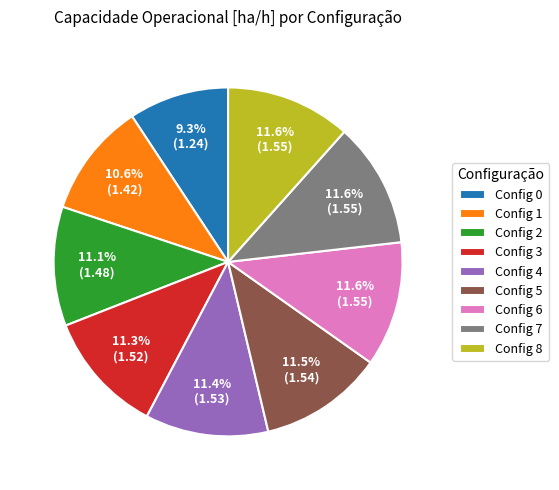

What is the ratio of the value at Config 1 to the value at Config 2?

1.0